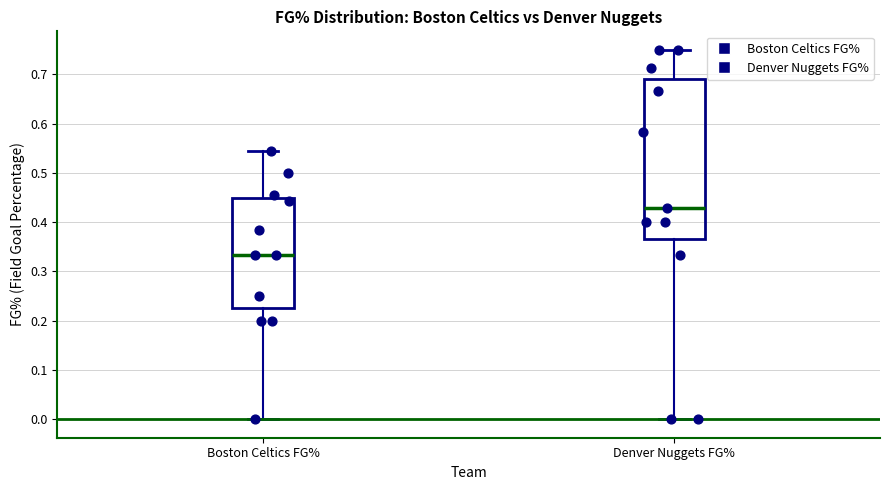

Comparing the boxes themselves (not the whiskers), which one is the tallest?

Denver Nuggets FG%